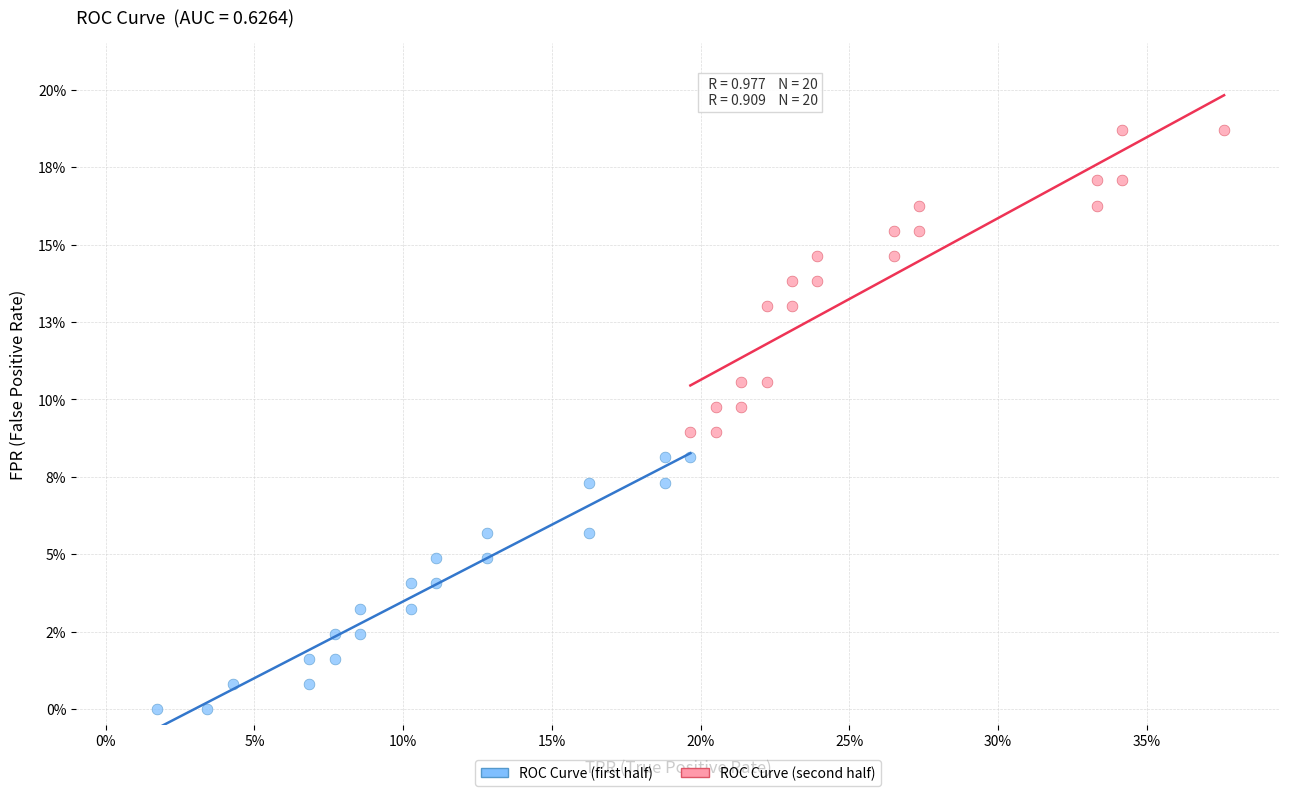

Which series contains the highest Y value?

ROC Curve (second half)